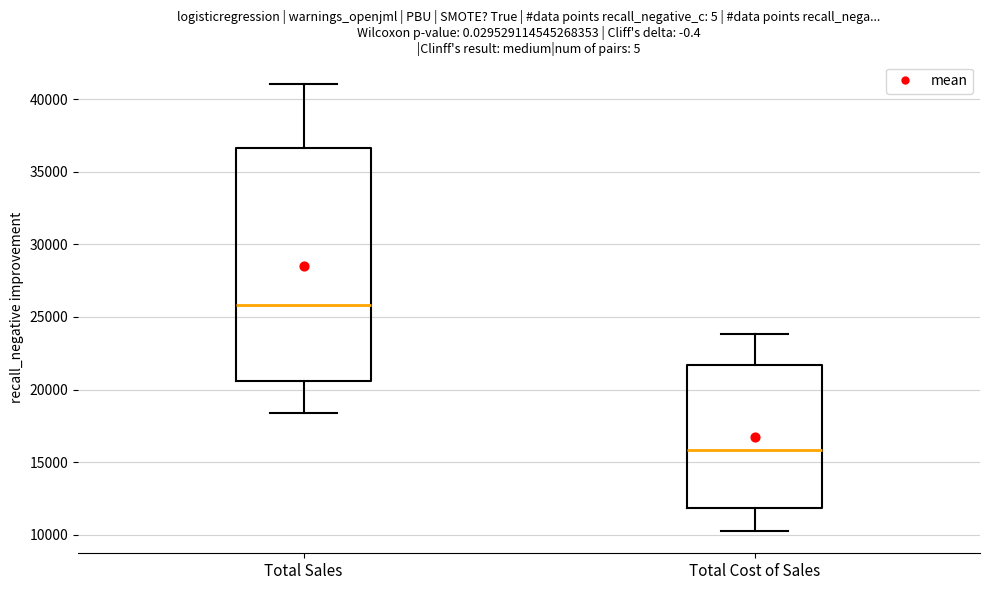

Reading left to right, read every box against the y-axis: the position of its median line, the range the box covers, and the ends of its whiskers. The values are not printed on the chart, so give them approximately, as read against the axis.

Total Sales: median 26000, box 20500 to 36500, whiskers 18500 to 41000
Total Cost of Sales: median 16000, box 12000 to 21500, whiskers 10500 to 24000